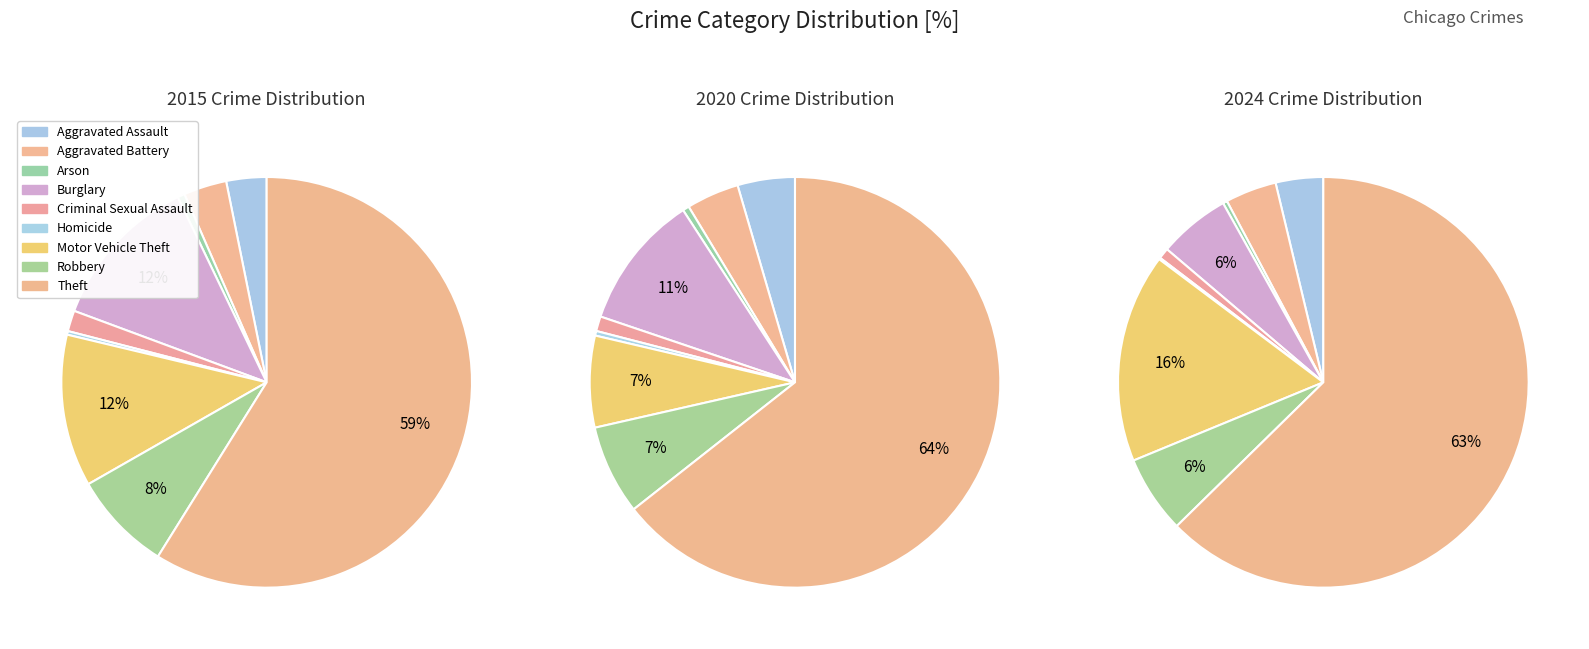

To the nearest percent, what is the combined percentage of Robbery and Motor Vehicle Theft?

20%